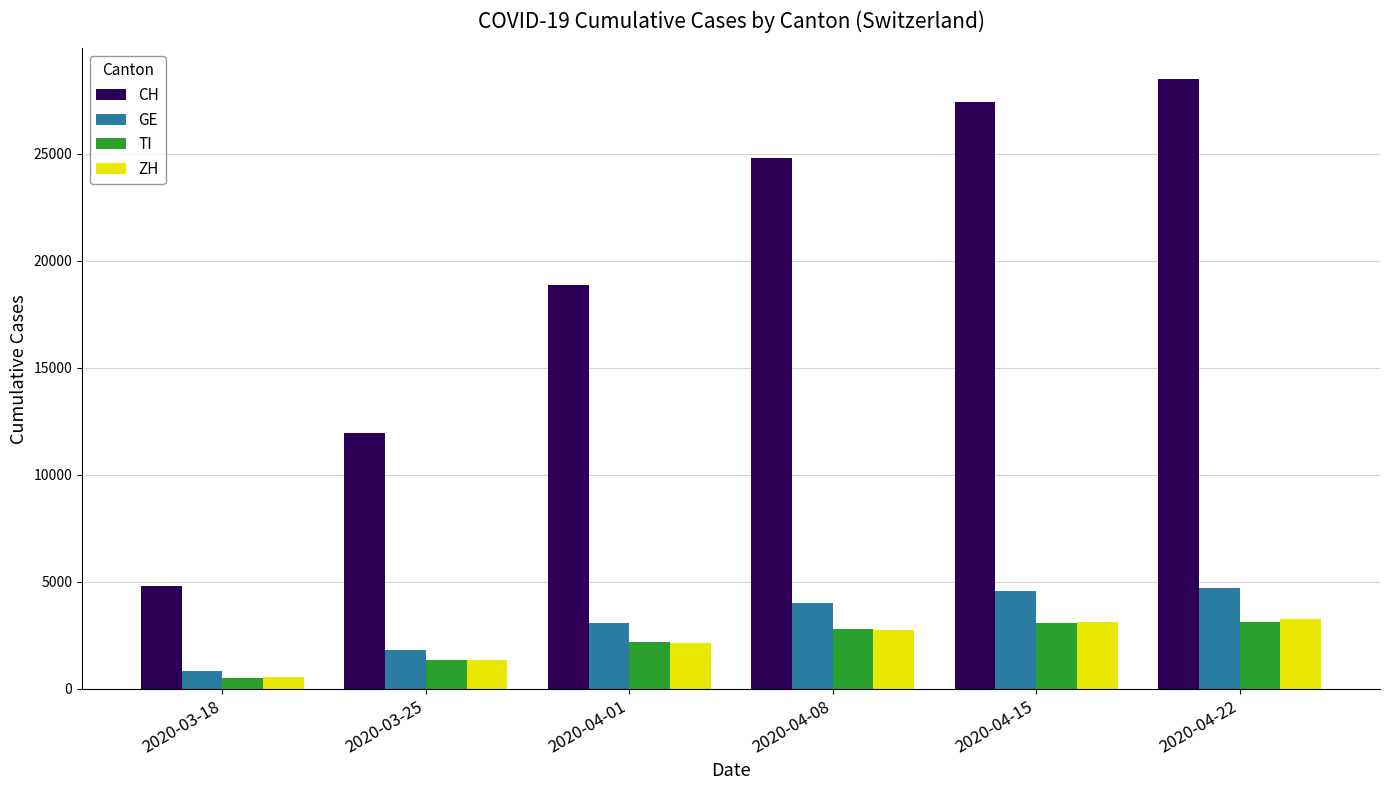

What are all the series names shown in the legend?

CH, GE, TI, ZH